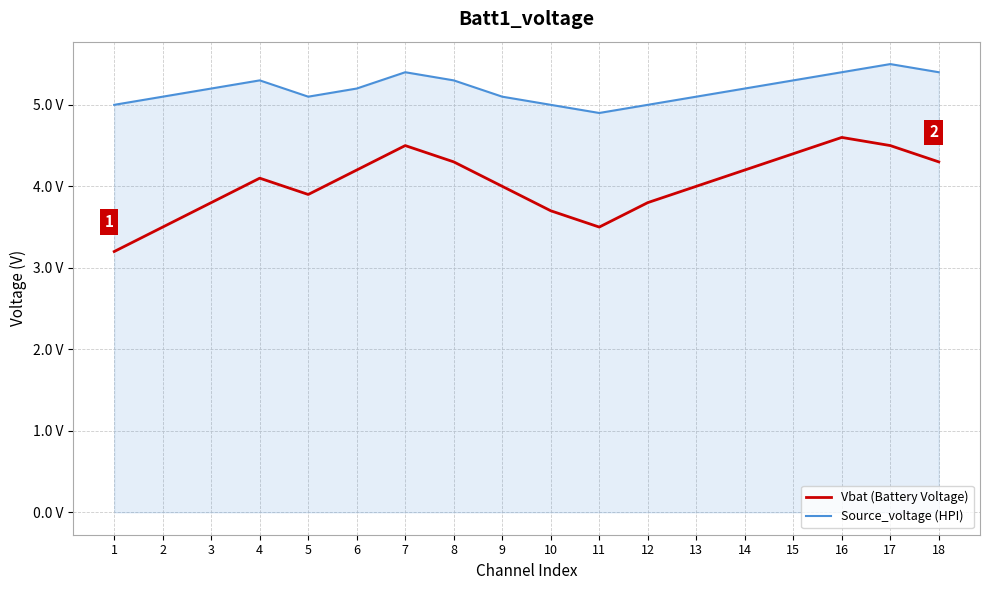

At 11, list the series in order from smallest to largest.

Vbat (Battery Voltage), Source_voltage (HPI)